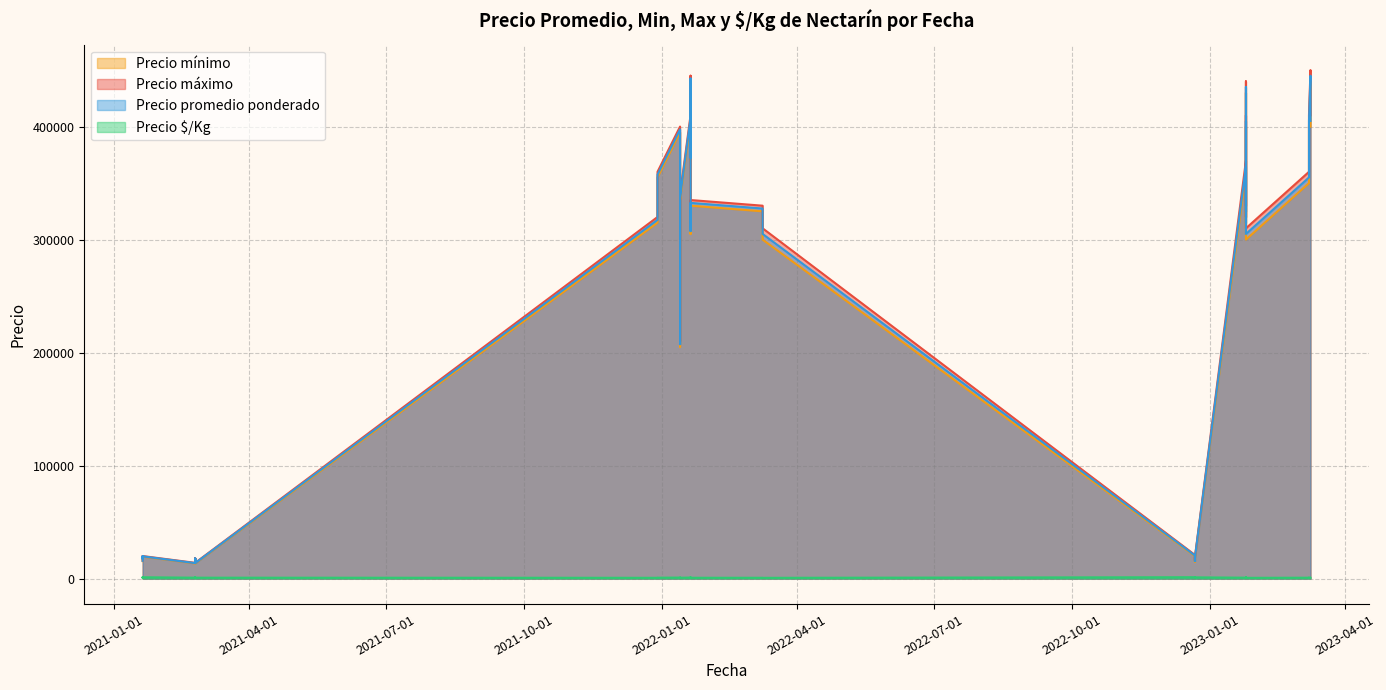

True or false: Precio promedio ponderado and Precio mínimo intersect in this chart.

False